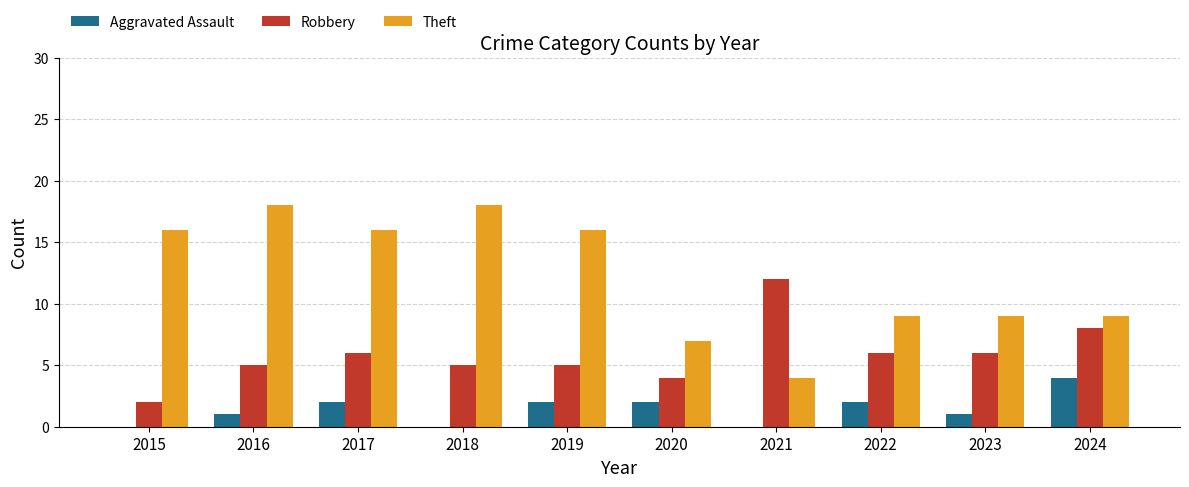

Which series changed the most between 2018 and 2022?

Theft